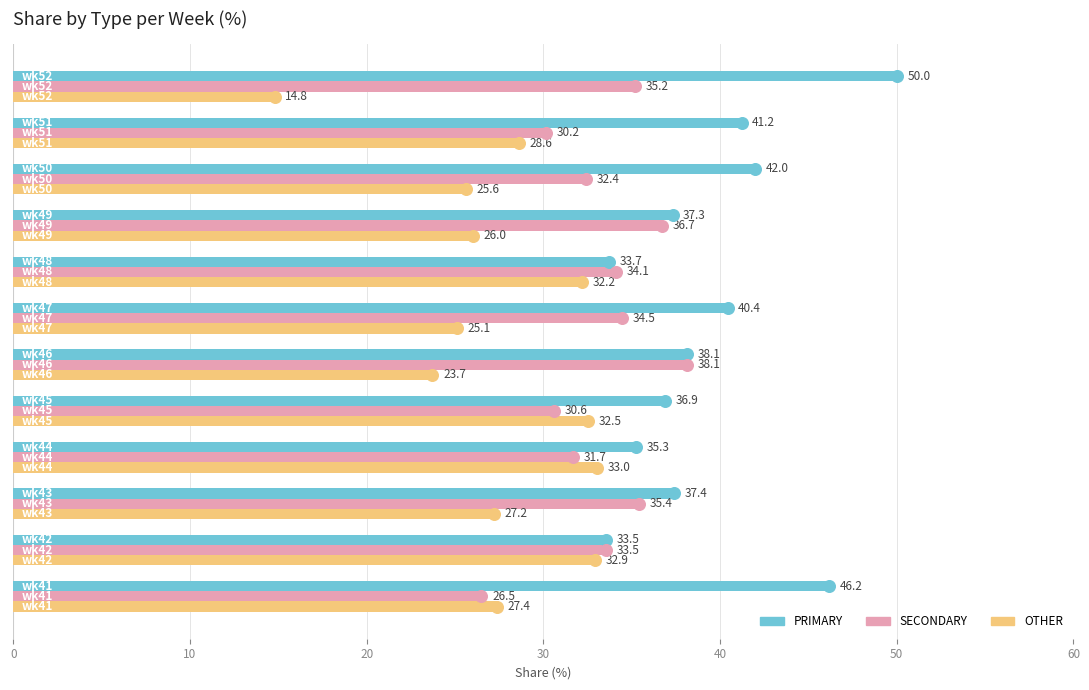

Rank the series by their maximum value, from lowest to highest.

OTHER, SECONDARY, PRIMARY